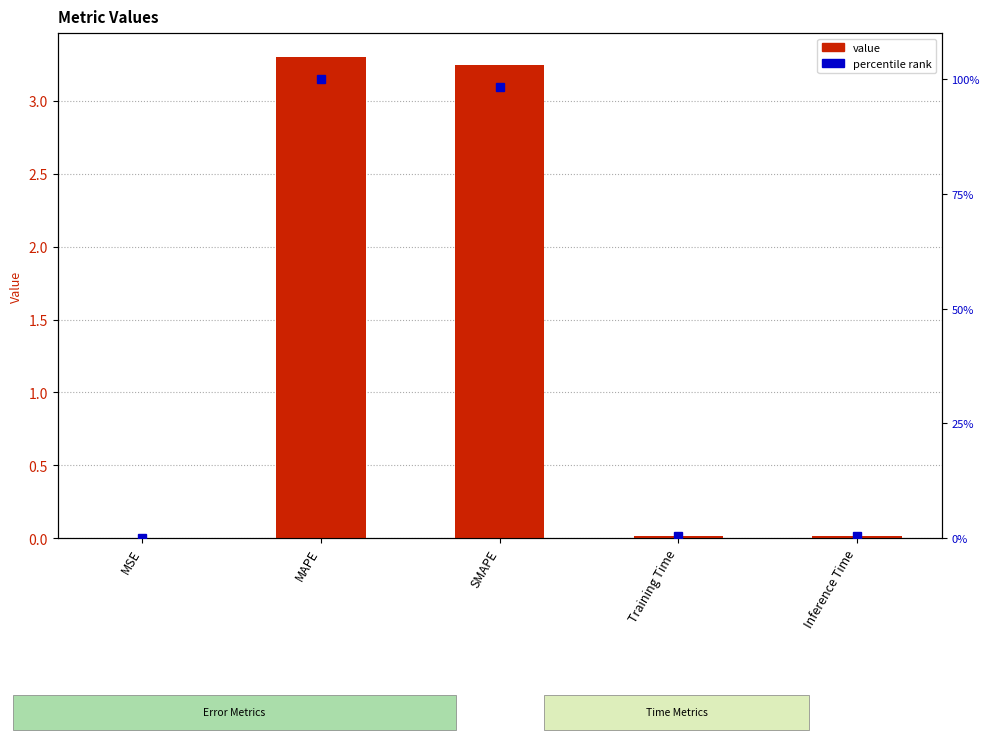

What is the greatest value displayed?

100.0